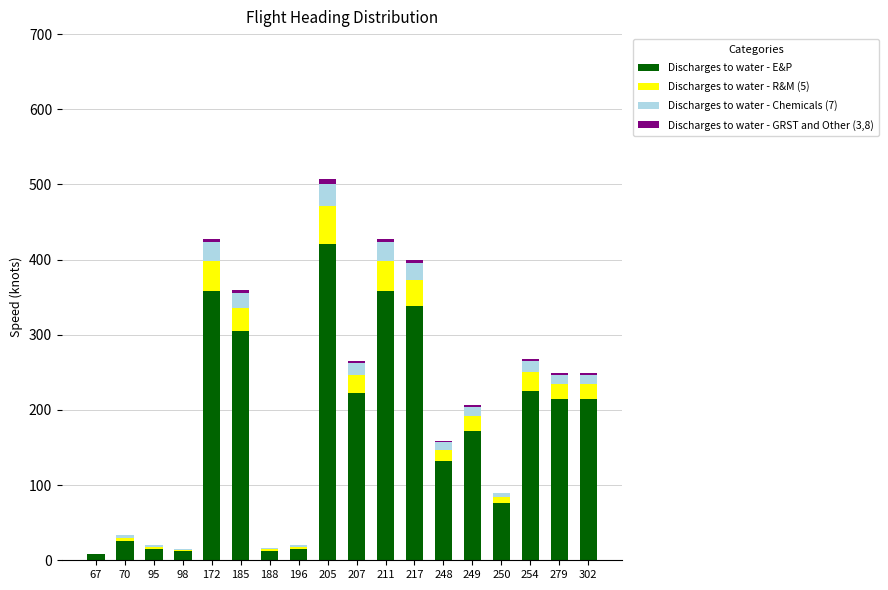

At which category is the sum across all series the highest?

205